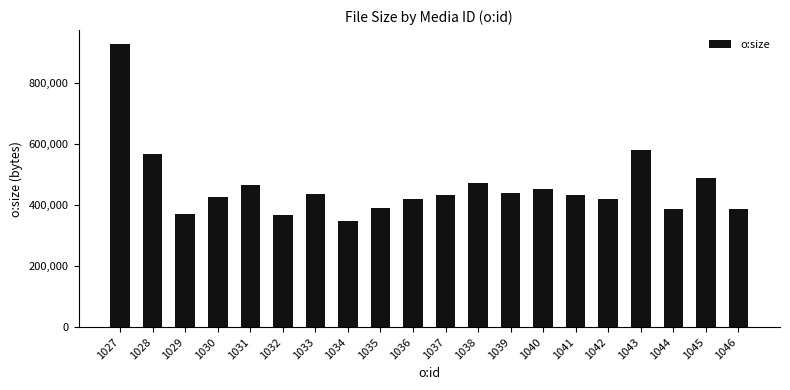

Read the value at 1038, to the nearest 100.

471600